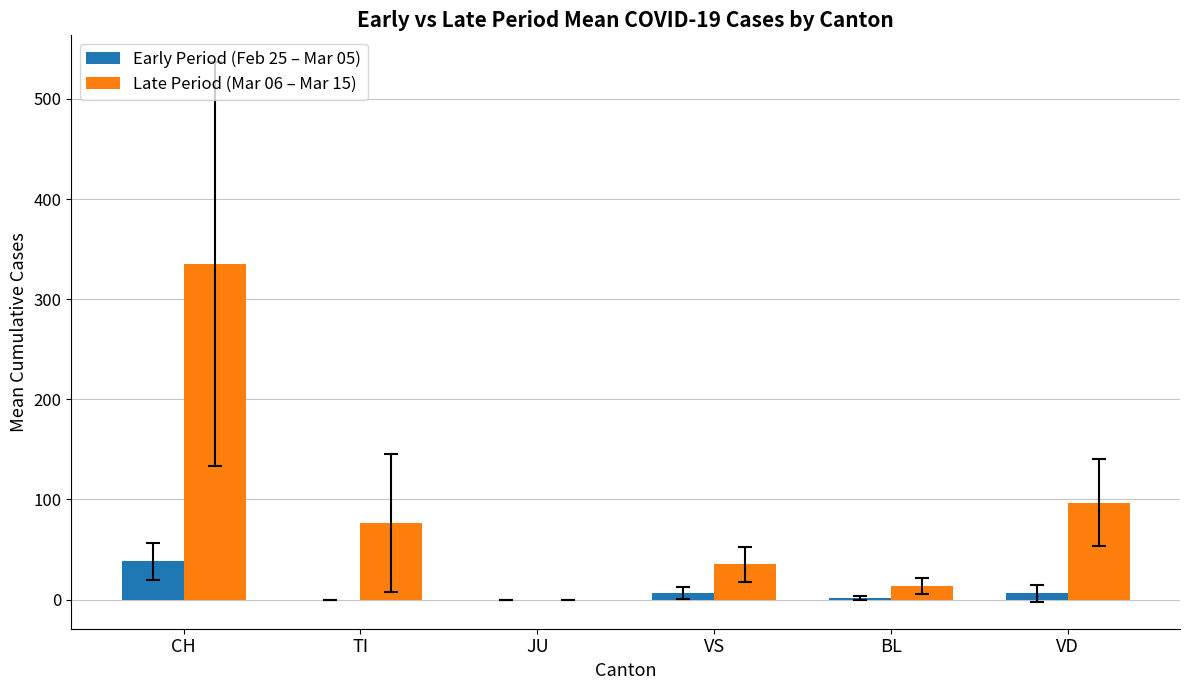

How many series are shown in this chart?

2